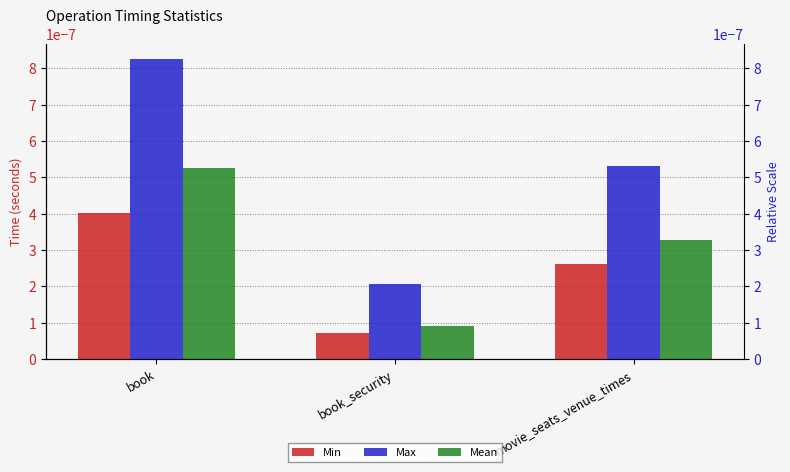

At which category is the sum across all series the highest?

book